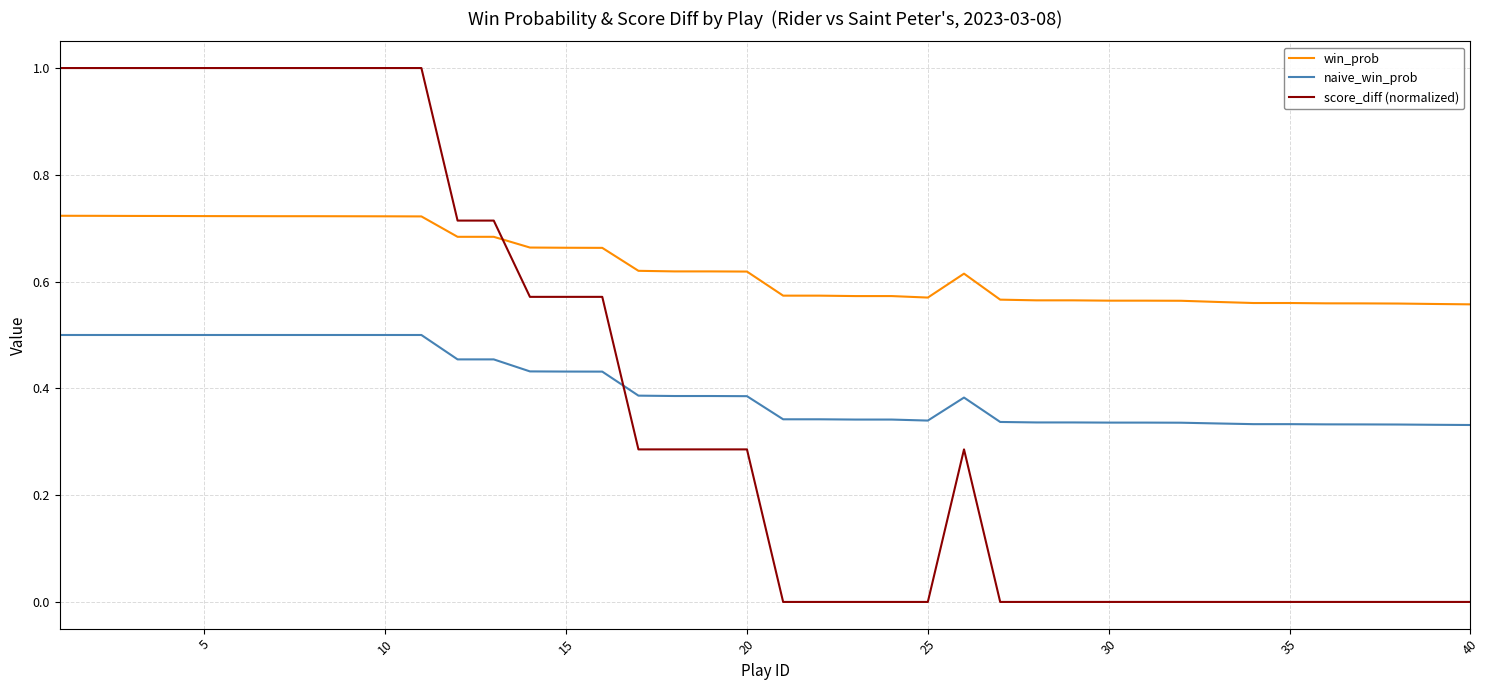

Which series has the largest total across all categories?

win_prob